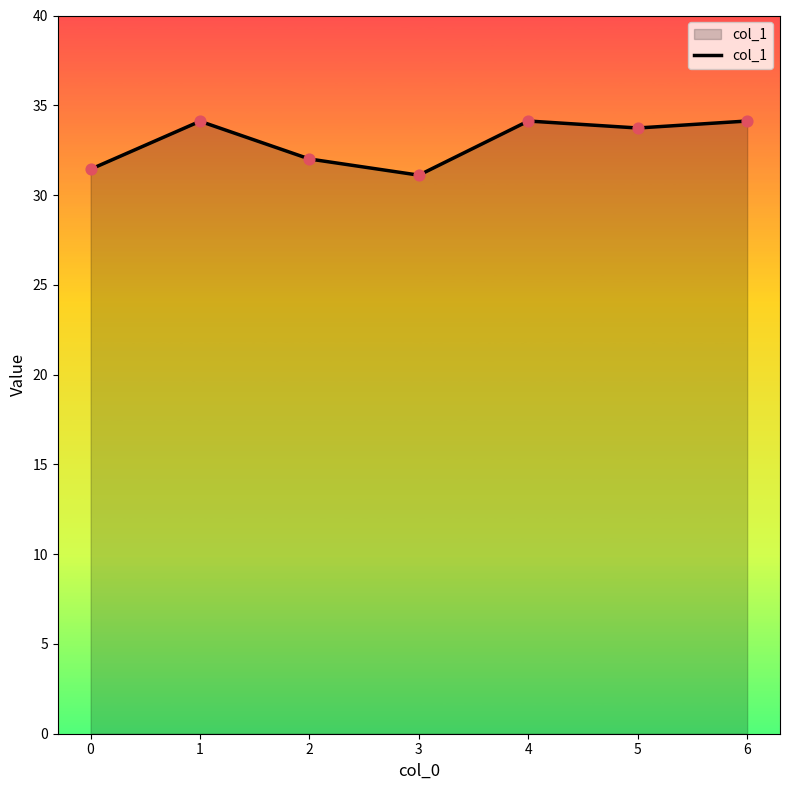

What is the change in value from 3 to 5?

+2.6